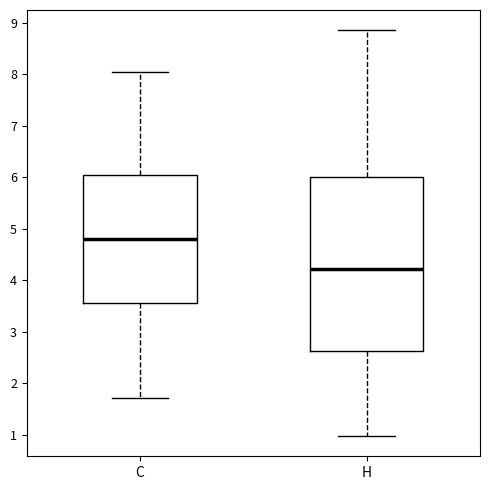

Reading left to right, read every box against the y-axis: the position of its median line, the range the box covers, and the ends of its whiskers. The values are not printed on the chart, so give them approximately, as read against the axis.

C: median 4.8, box 3.6 to 6.0, whiskers 1.7 to 8.0
H: median 4.2, box 2.6 to 6.0, whiskers 1.0 to 8.9